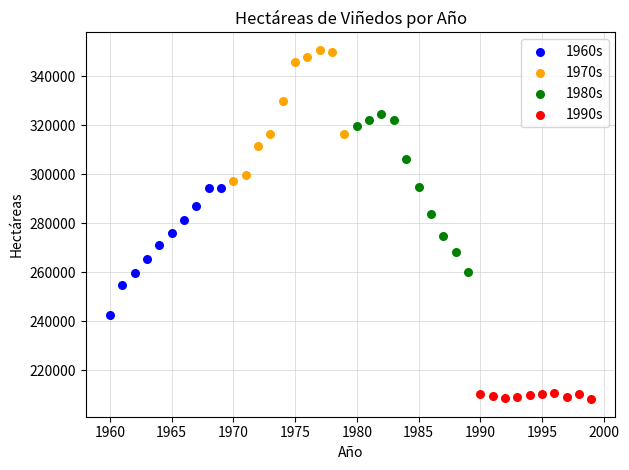

Which series contains the lowest Y value?

1990s